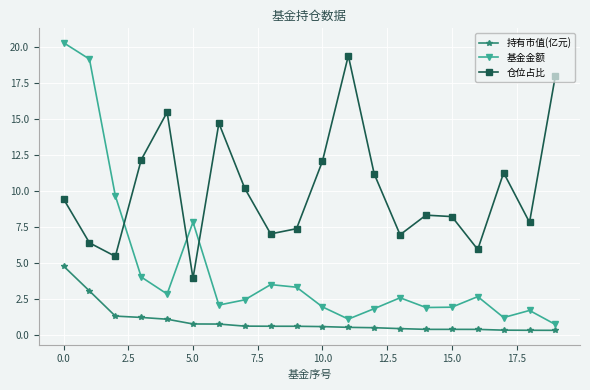

List the series in order of their overall mean, lowest first.

持有市值(亿元), 基金金额, 仓位占比